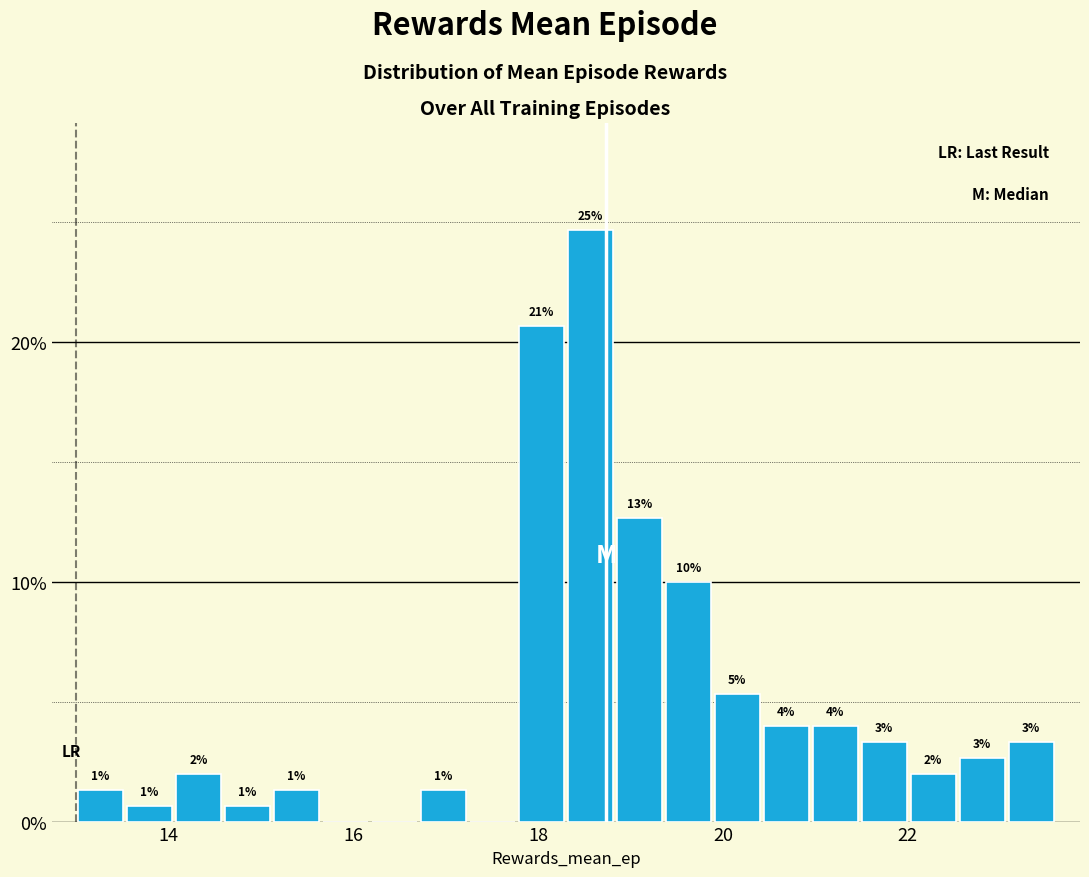

Read against the x-axis, roughly where is the centre of the tallest bar?

18.6